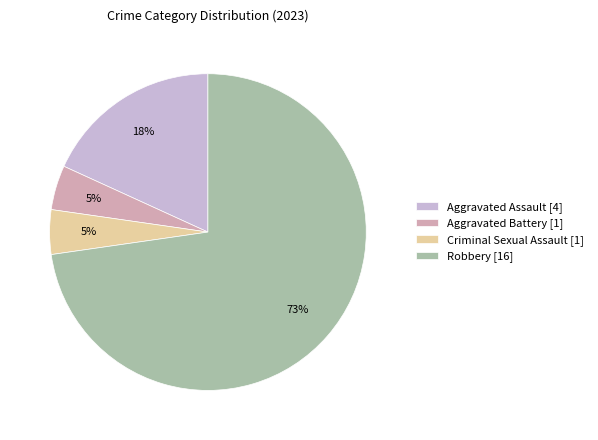

Is it true that Aggravated Assault is 23% of the pie?

False